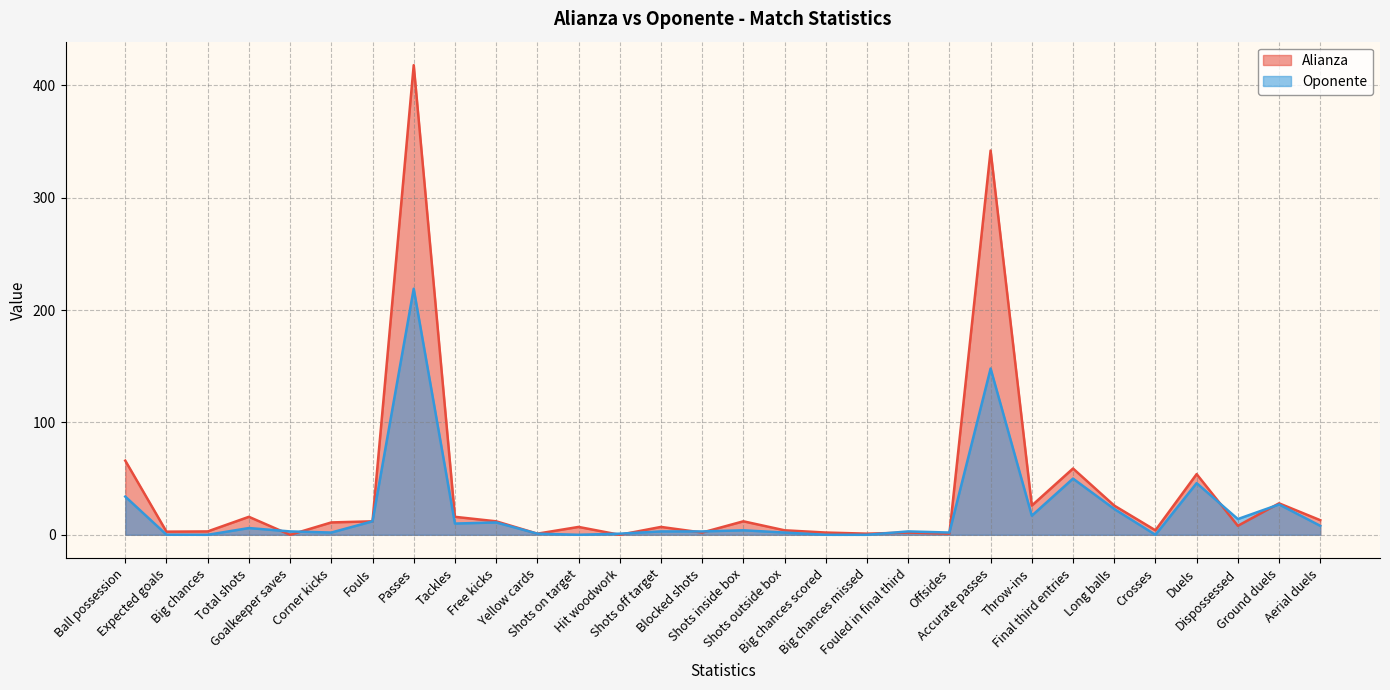

True or false: Alianza has a value of 418.0 at Passes.

True